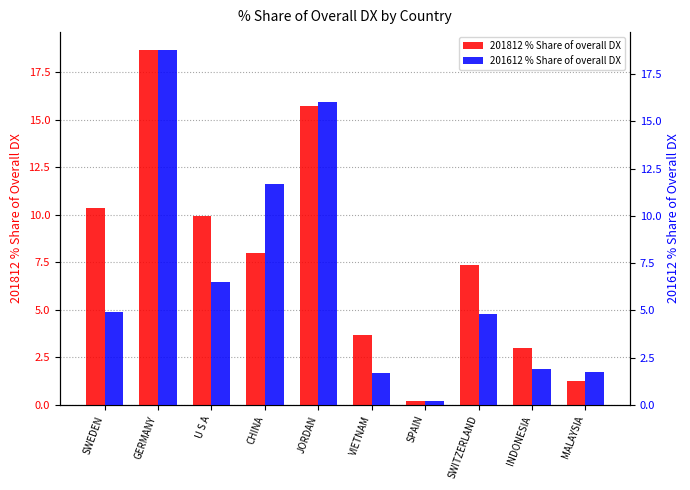

What is the label of the 10th bar from the left?

MALAYSIA